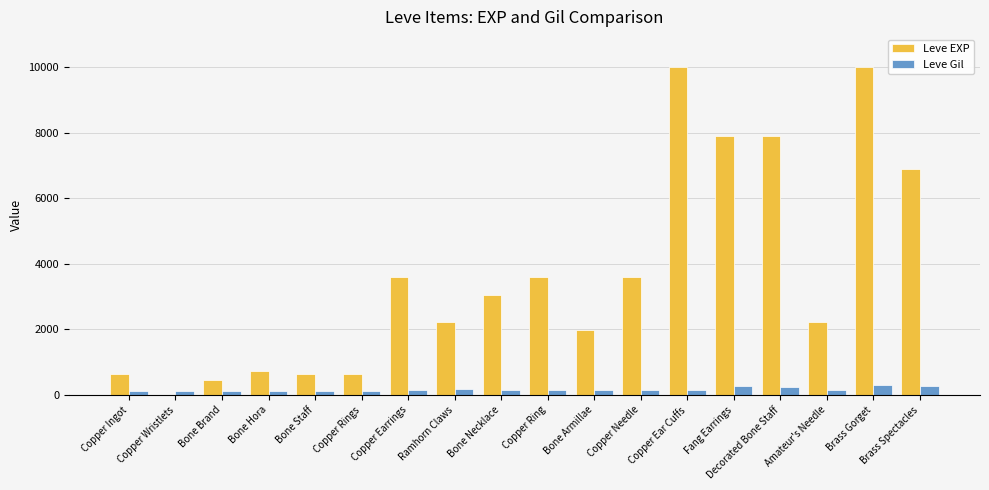

True or false: Leve EXP has a value of 14720 at Brass Gorget.

False